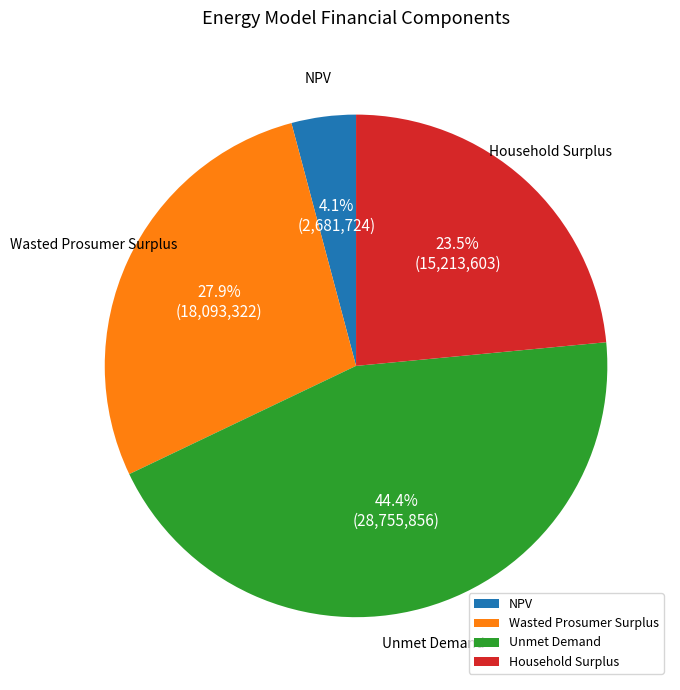

Is it true that Wasted Prosumer Surplus is 28% of the pie?

True